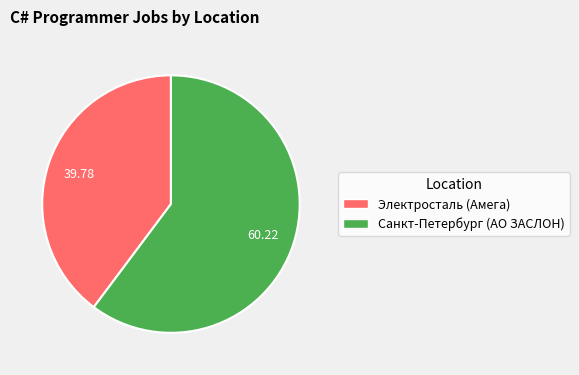

What is the majority slice?

Санкт-Петербург (АО ЗАСЛОН)